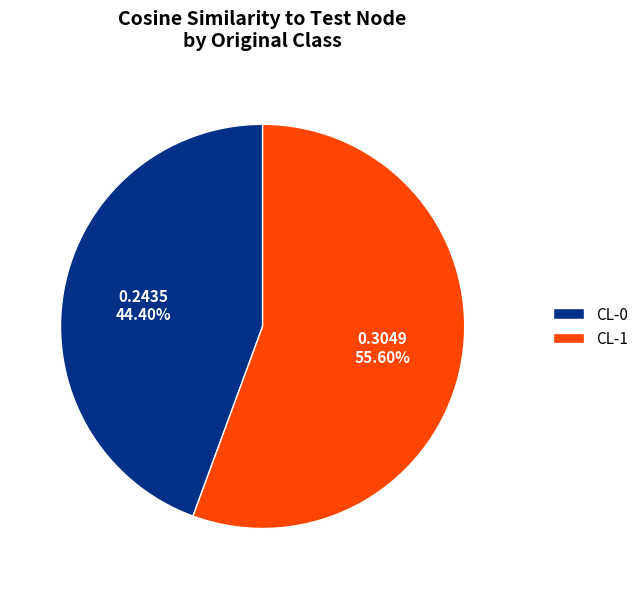

Rank the categories by value from highest to lowest.

CL-1, CL-0